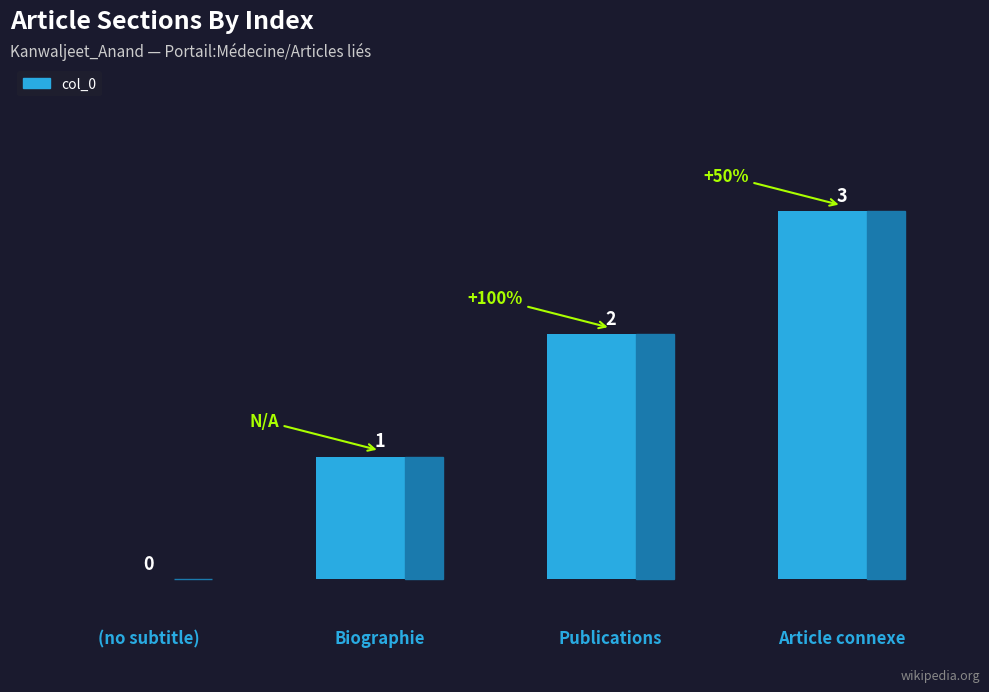

The value at Publications is 2. True or false?

True